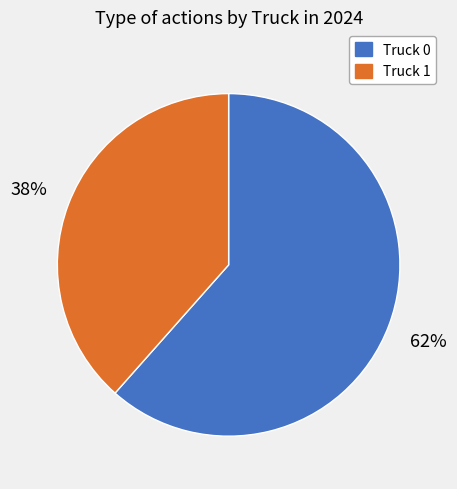

What is the ratio of the value at Truck 1 to the value at Truck 0?

0.6